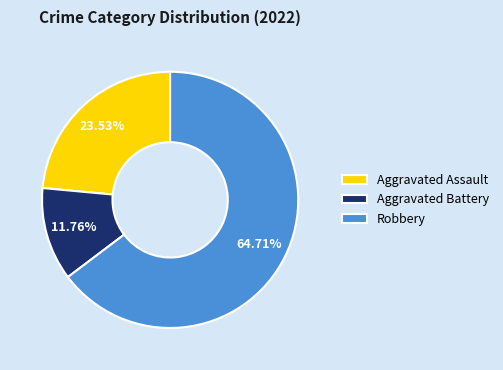

What is the ratio of the value at Robbery to the value at Aggravated Battery?

5.5